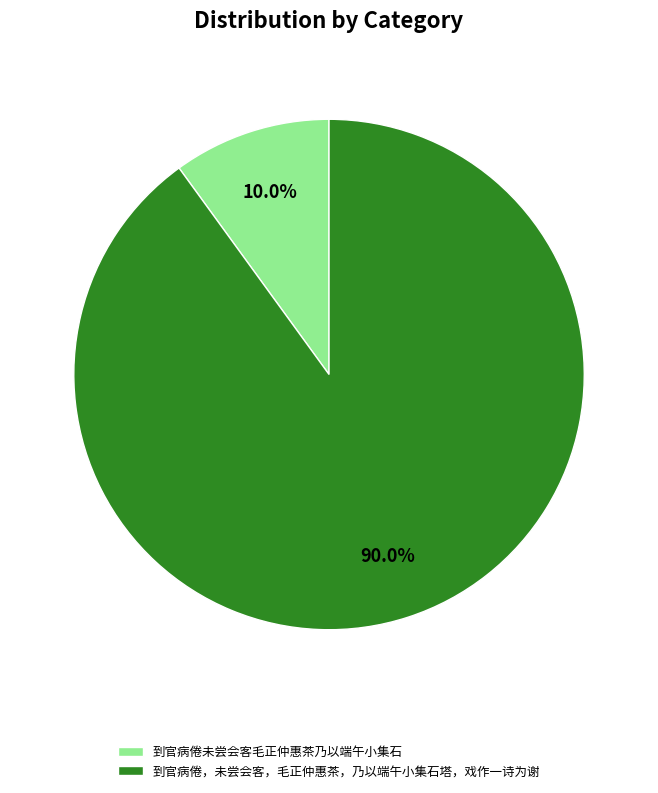

How many segments does this pie chart have?

2